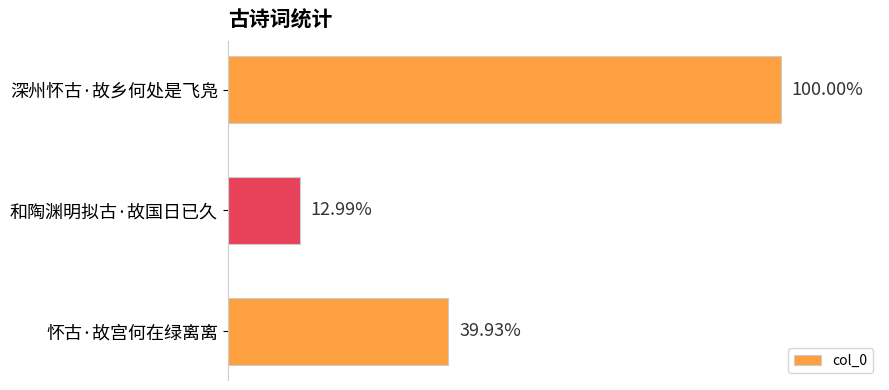

Does the chart contain any negative values?

No